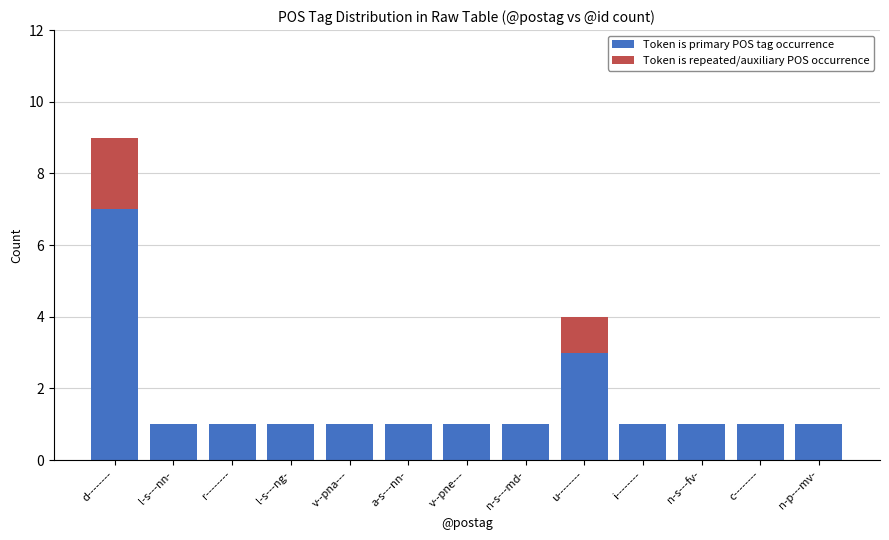

At which category is the sum across all series the highest?

d--------